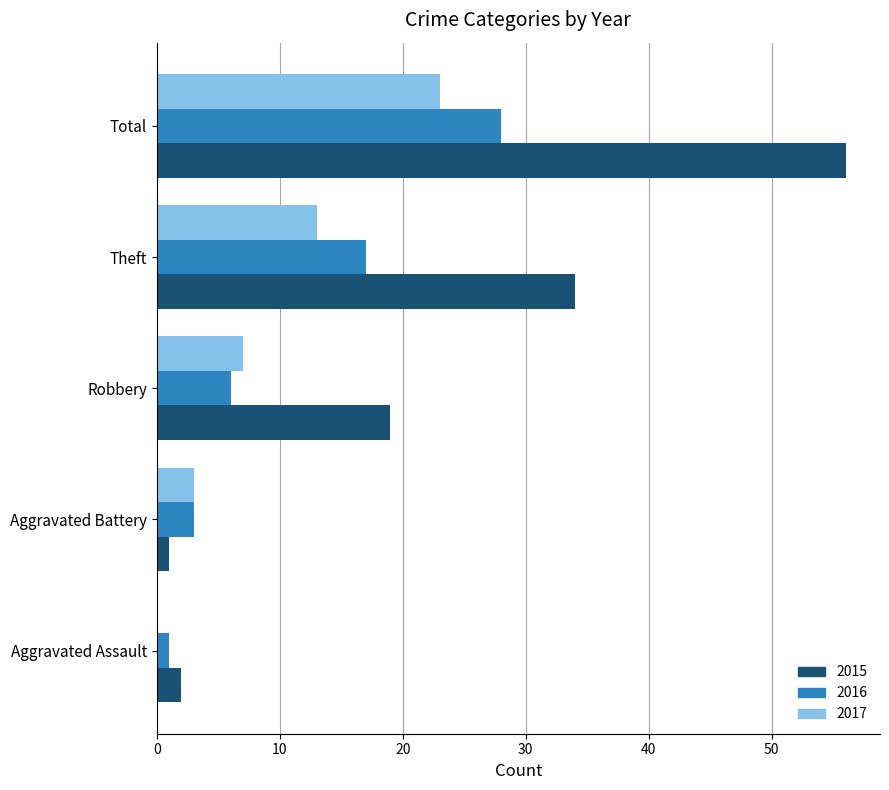

The value of 2017 at Total is 23. True or false?

True